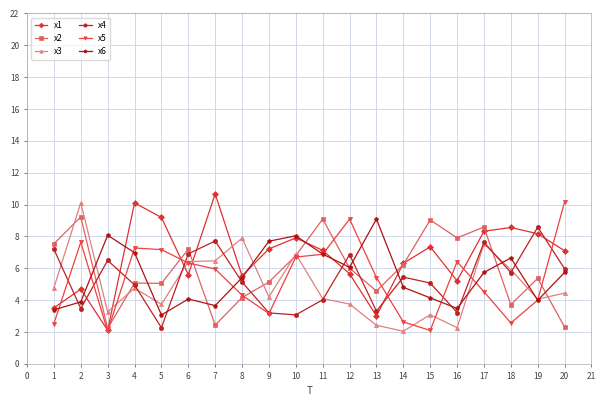

Does the chart have visible grid lines?

Yes